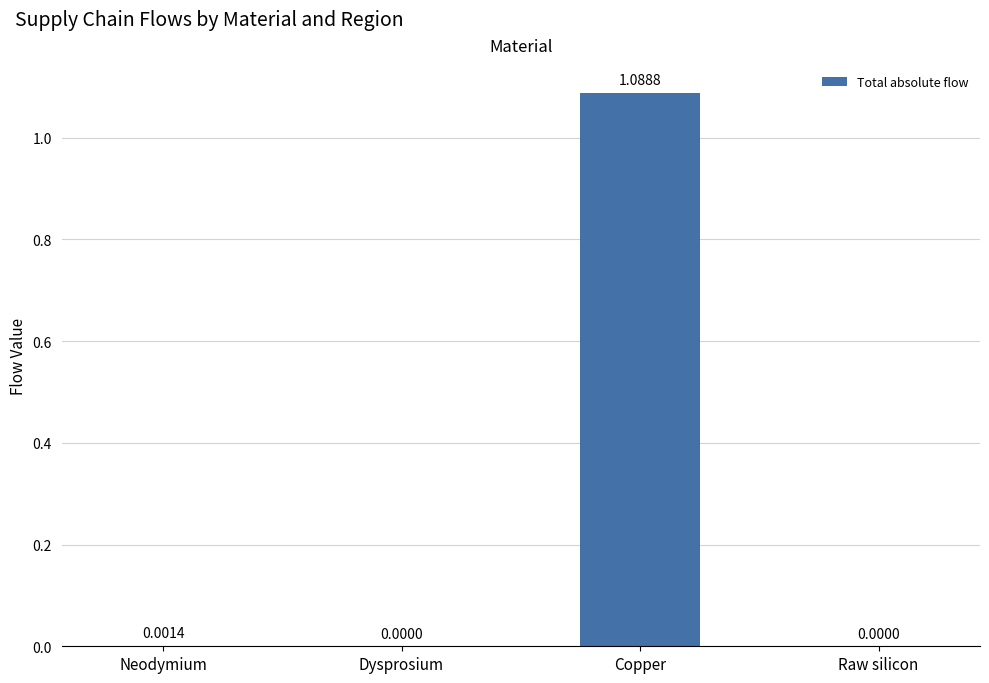

Which category has the highest value across all series?

Copper